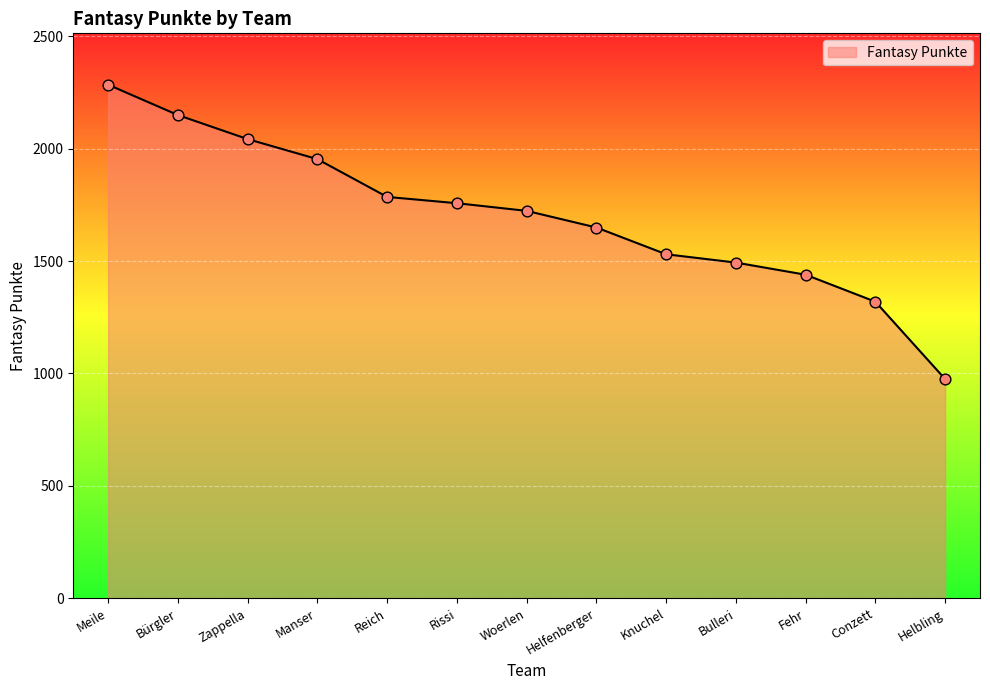

What is the ratio of the value at Helfenberger to the value at Bulleri?

1.1